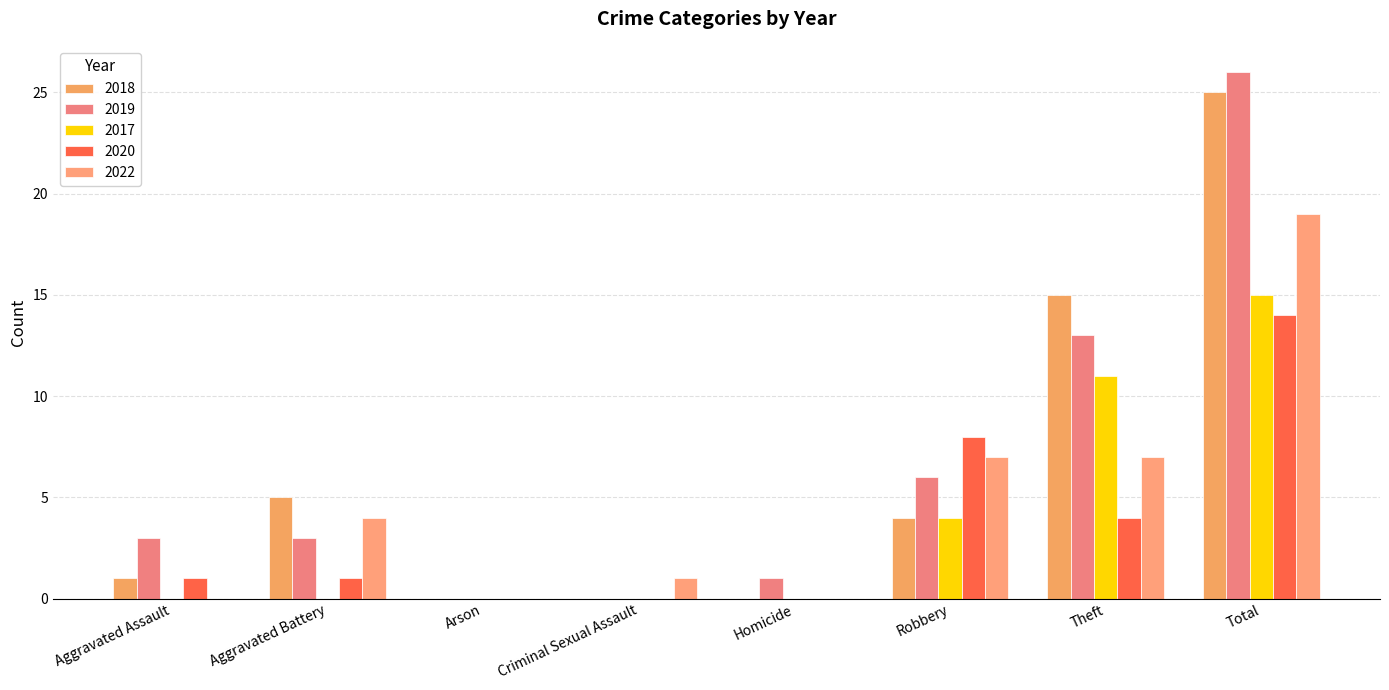

Reading left to right, list all the values displayed in this chart.

2018: Aggravated Assault=1	Aggravated Battery=5	Arson=0	Criminal Sexual Assault=0	Homicide=0	Robbery=4	Theft=15	Total=25
2019: Aggravated Assault=3	Aggravated Battery=3	Arson=0	Criminal Sexual Assault=0	Homicide=1	Robbery=6	Theft=13	Total=26
2017: Aggravated Assault=0	Aggravated Battery=0	Arson=0	Criminal Sexual Assault=0	Homicide=0	Robbery=4	Theft=11	Total=15
2020: Aggravated Assault=1	Aggravated Battery=1	Arson=0	Criminal Sexual Assault=0	Homicide=0	Robbery=8	Theft=4	Total=14
2022: Aggravated Assault=0	Aggravated Battery=4	Arson=0	Criminal Sexual Assault=1	Homicide=0	Robbery=7	Theft=7	Total=19